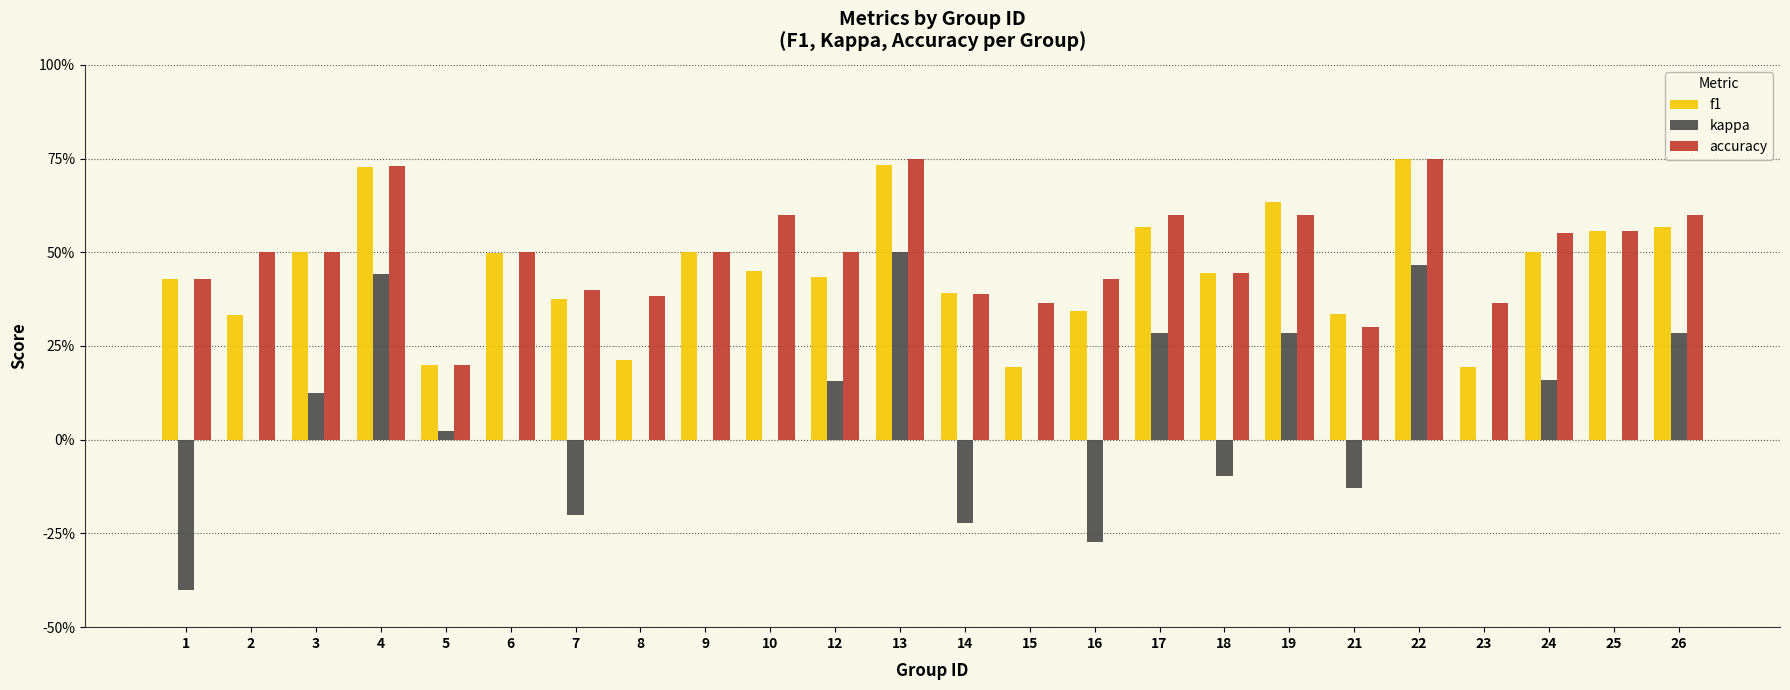

What are all the series names shown in the legend?

f1, kappa, accuracy